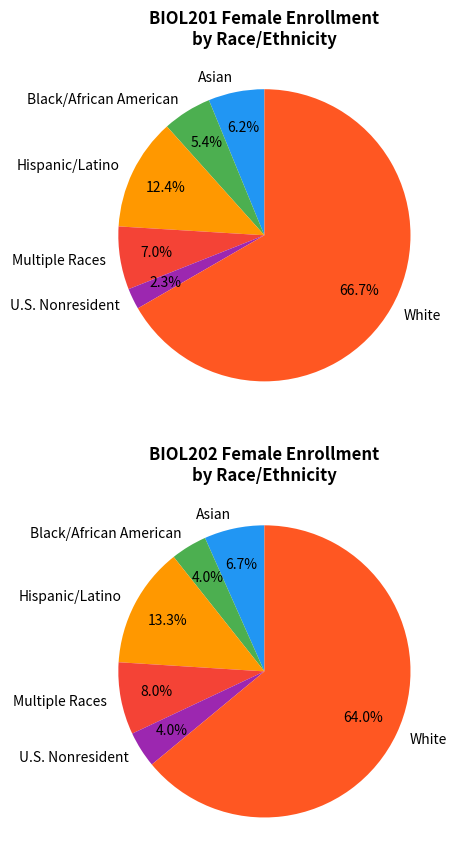

Count the number of slices in the pie.

6